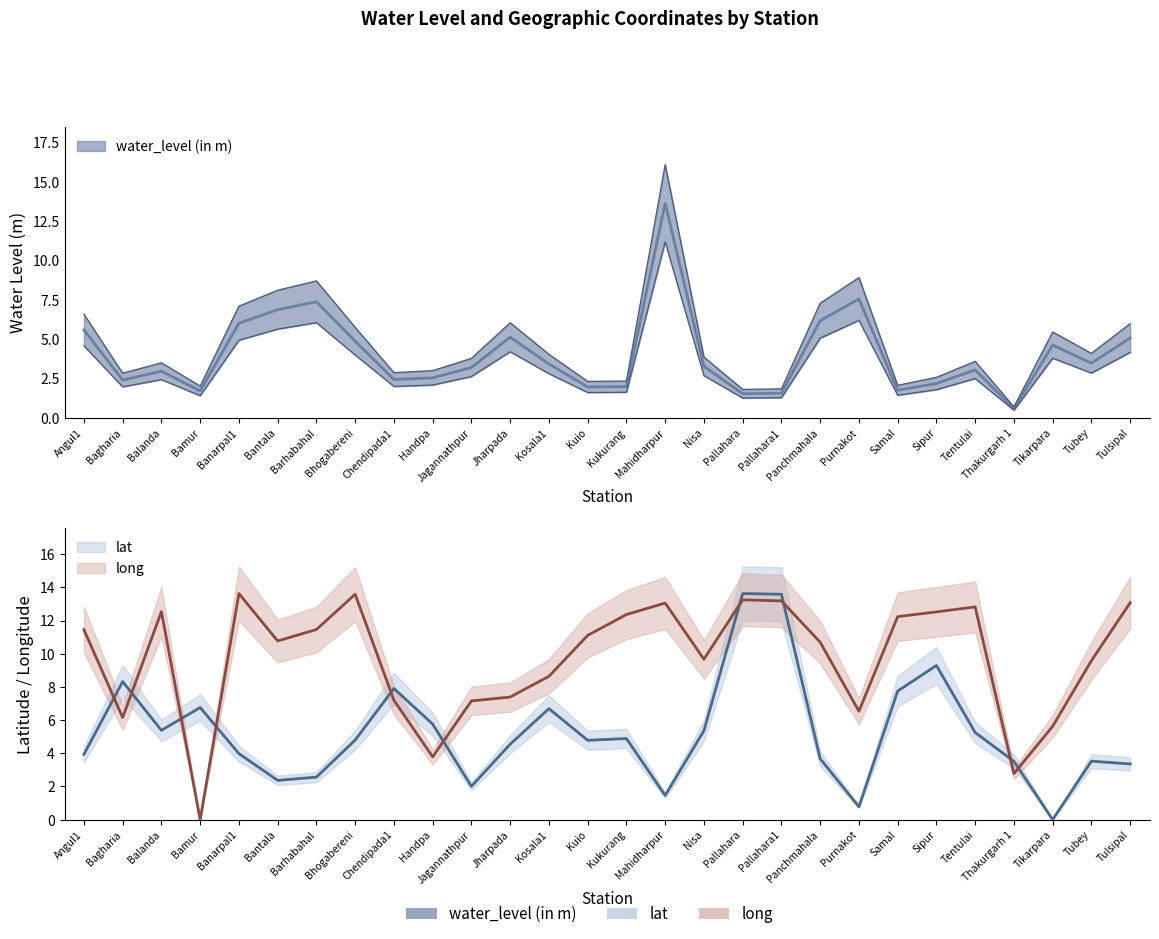

List the labels in order of long value, smallest first.

Bamur, Thakurgarh 1, Handpa, Tikarpara, Bagharia, Purnakot, Jagannathpur, Chendipada1, Jharpada, Kosala1, Tubey, Nisa, Panchmahala, Bantala, Kuio, Angul1, Barhabahal, Samal, Kukurang, Sipur, Balanda, Tentulai, Mahidharpur, Tulsipal, Pallahara1, Pallahara, Bhogabereni, Banarpal1